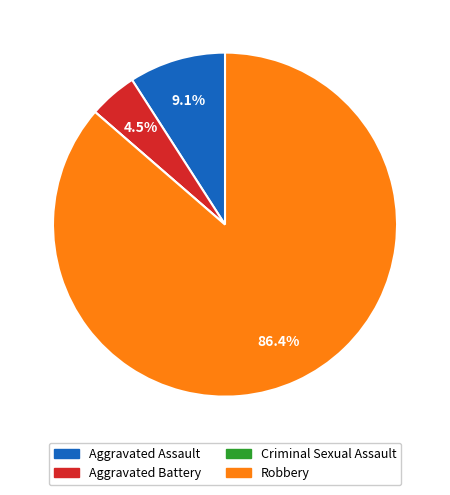

Is there a majority slice in this chart?

Yes